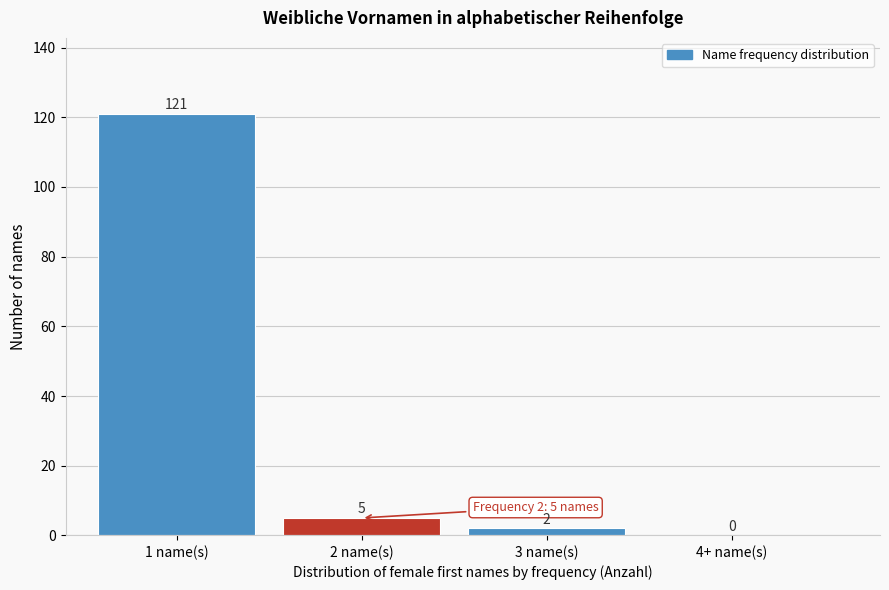

Reading left to right, list all the values displayed in this chart.

1 name(s)=121	2 name(s)=5	3 name(s)=2	4+ name(s)=0